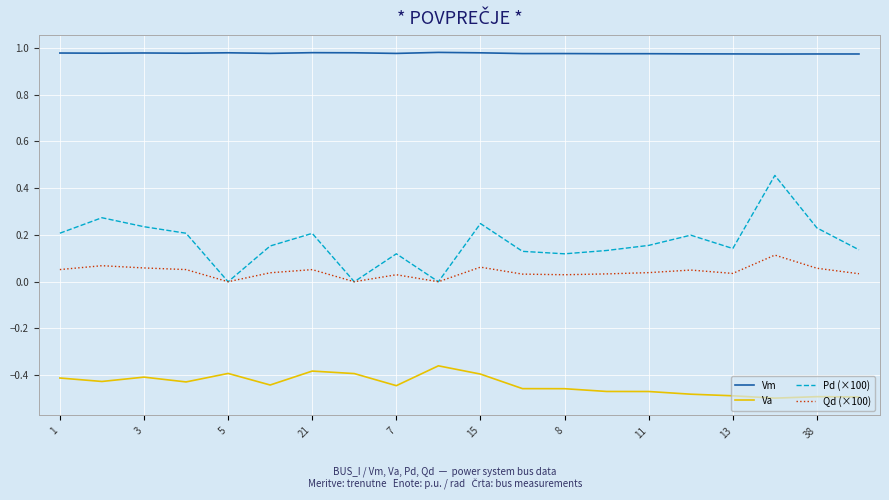

Which series has the largest range (max minus min)?

Pd (×100)